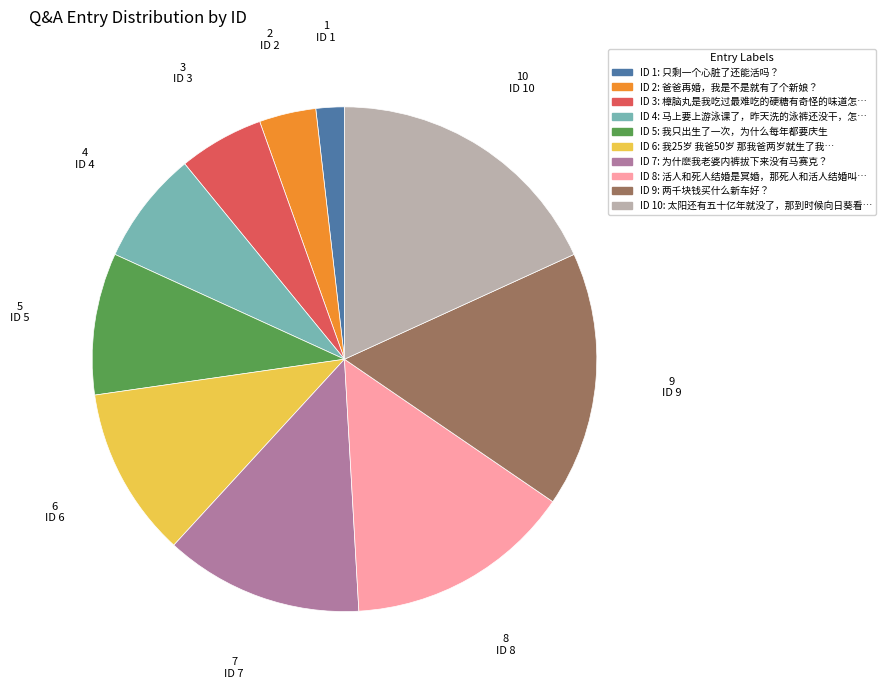

Is there a majority slice in this chart?

No